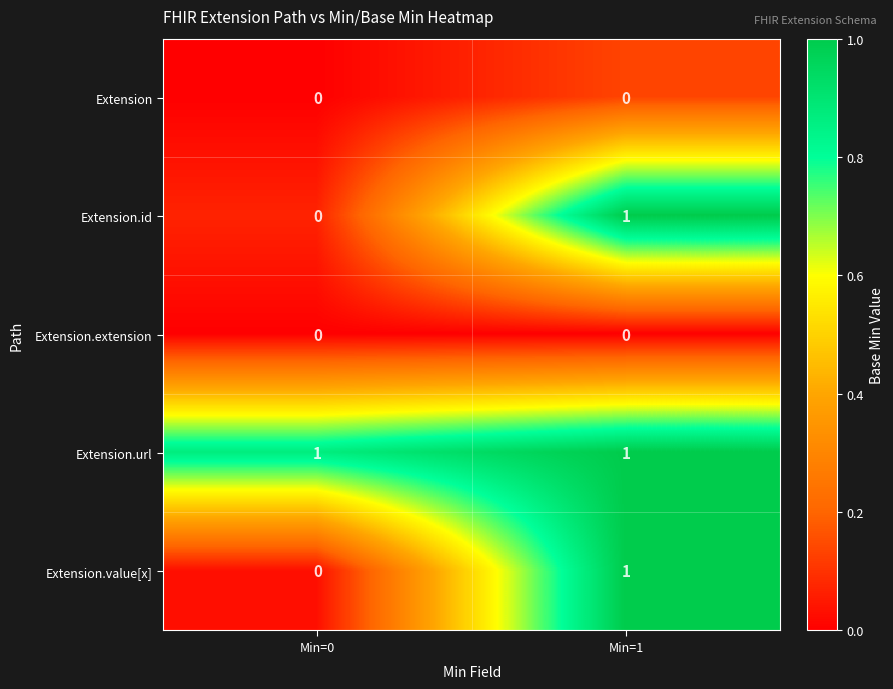

Reading right to left, what are all the values shown in this chart?

Extension: Min=1=0	Min=0=0
Extension.id: Min=1=1	Min=0=0
Extension.extension: Min=1=0	Min=0=0
Extension.url: Min=1=1	Min=0=1
Extension.value[x]: Min=1=1	Min=0=0